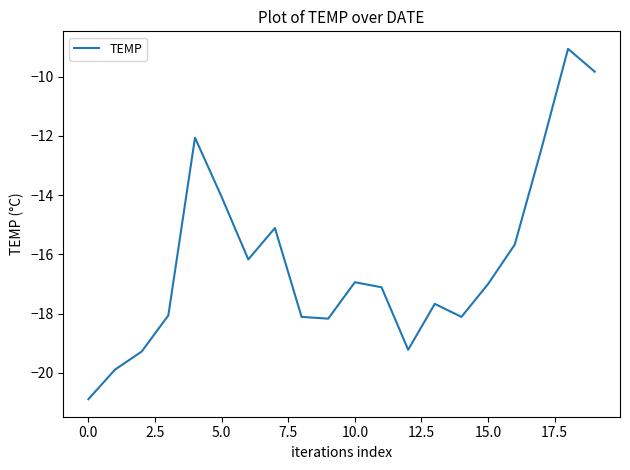

What is the smallest value displayed?

-20.9